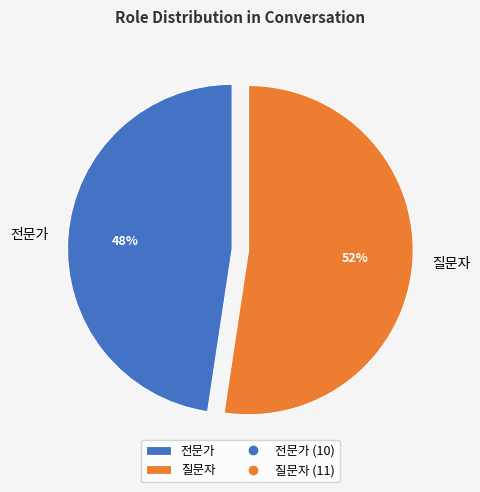

Which category has the smallest portion of the pie?

전문가